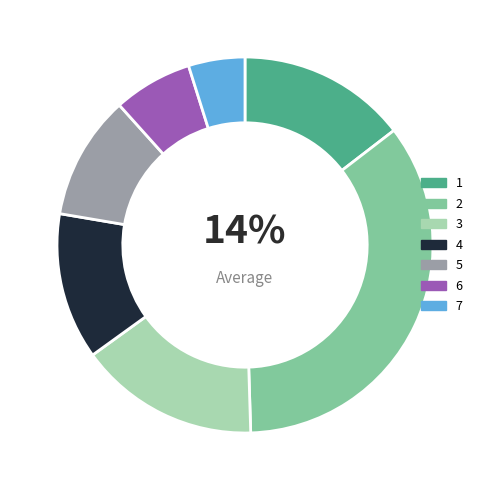

Does any single category account for the majority?

No